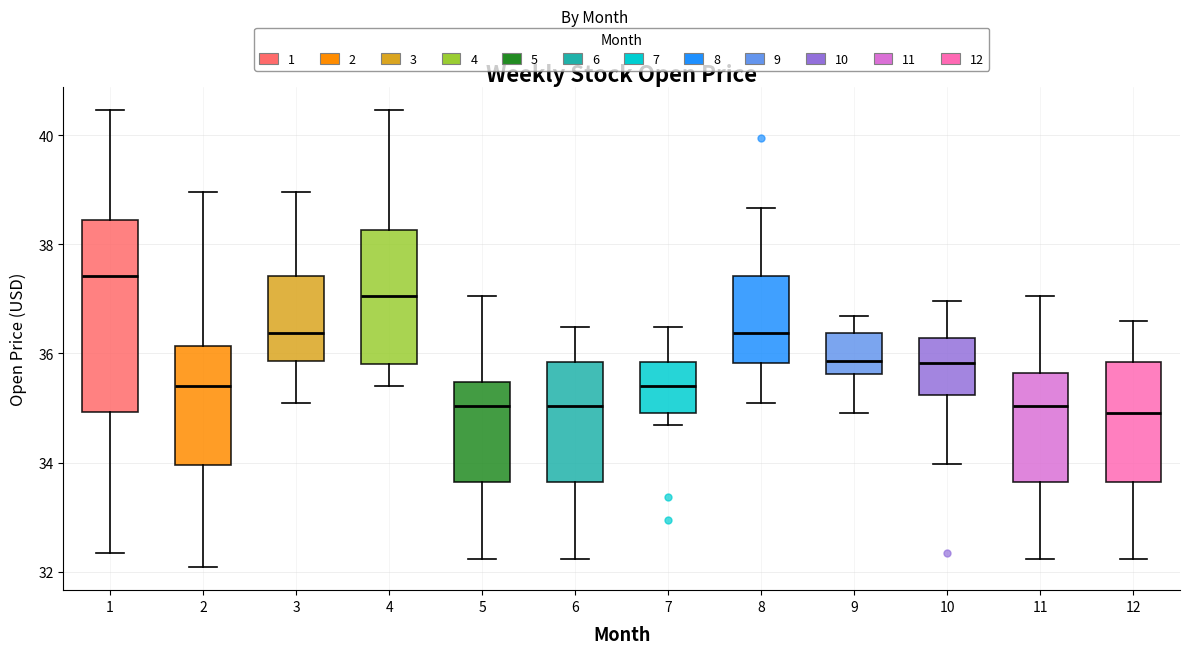

Which box is the tallest, from its lower edge to its upper edge?

1